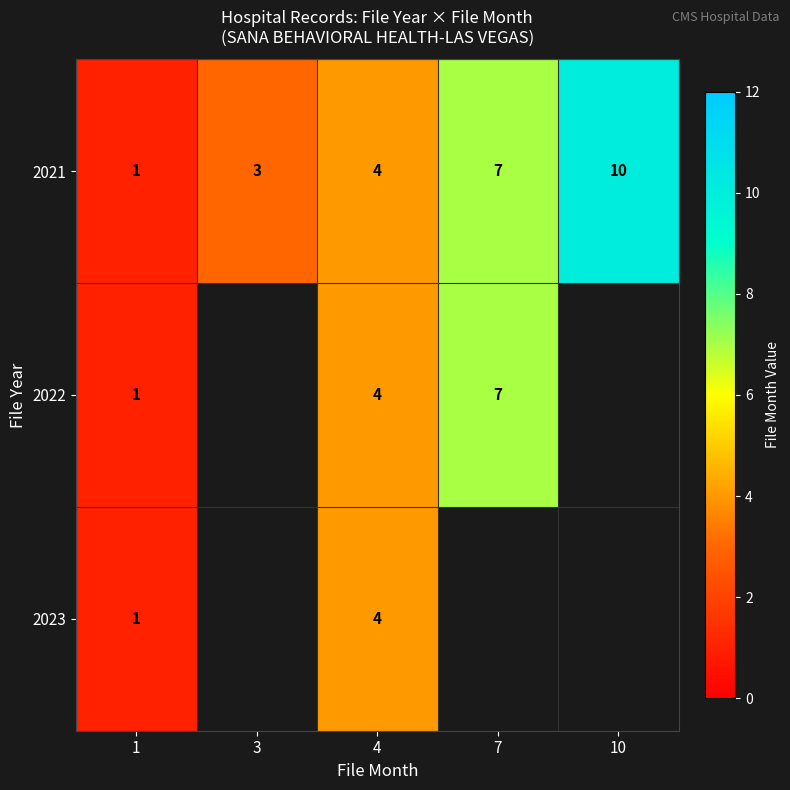

What is the difference between the 2022 values at 1 and 4?

3